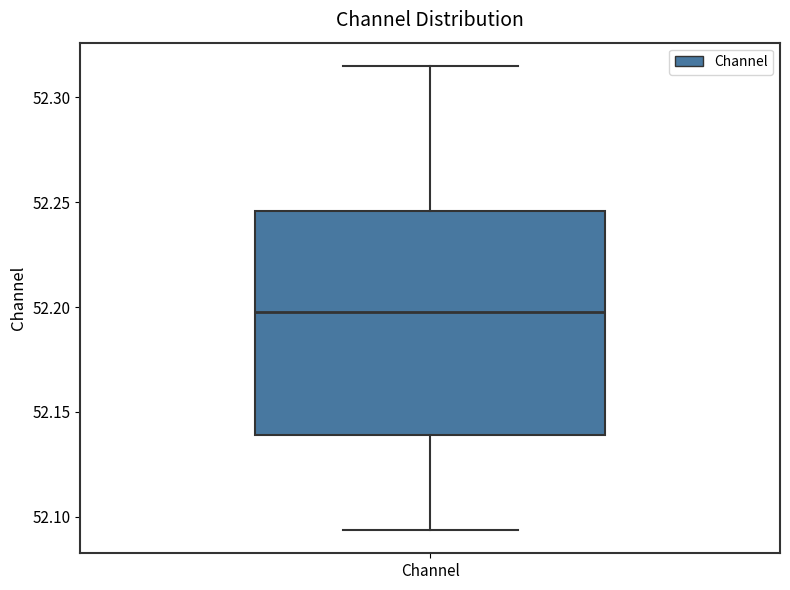

Where is the upper edge of the box for Channel on the y-axis? The values are not printed on the chart, so give them approximately, as read against the axis.

52.245